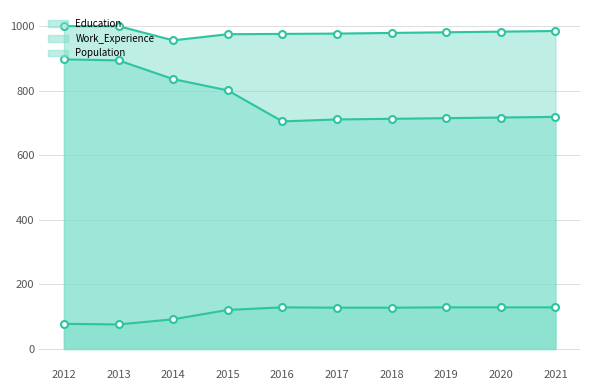

The Population series shows 191 at 2017. True or false?

False